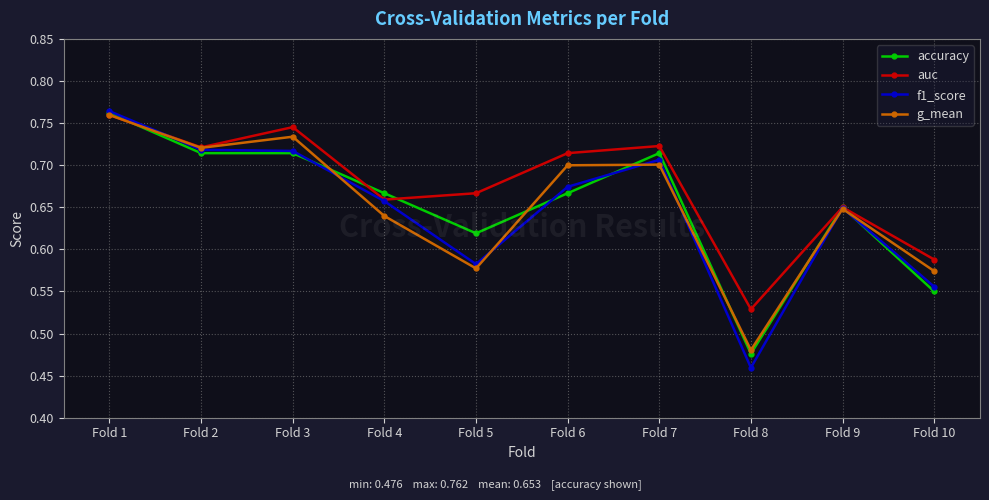

In auc, how many points are lower than both neighbors (excluding endpoints)?

3